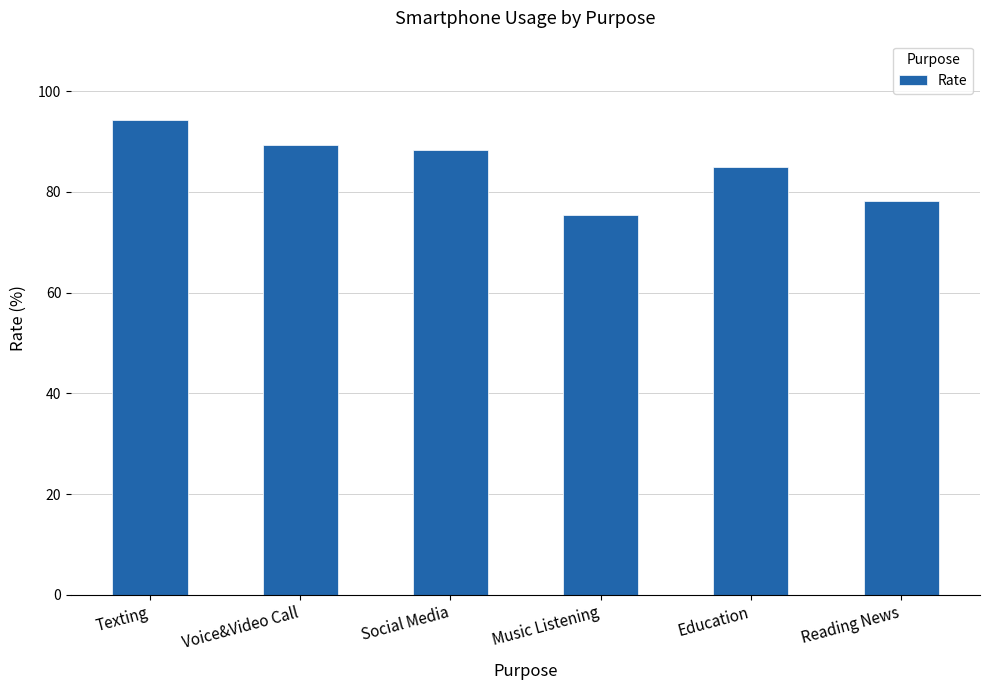

How many categories are shown in the chart?

6